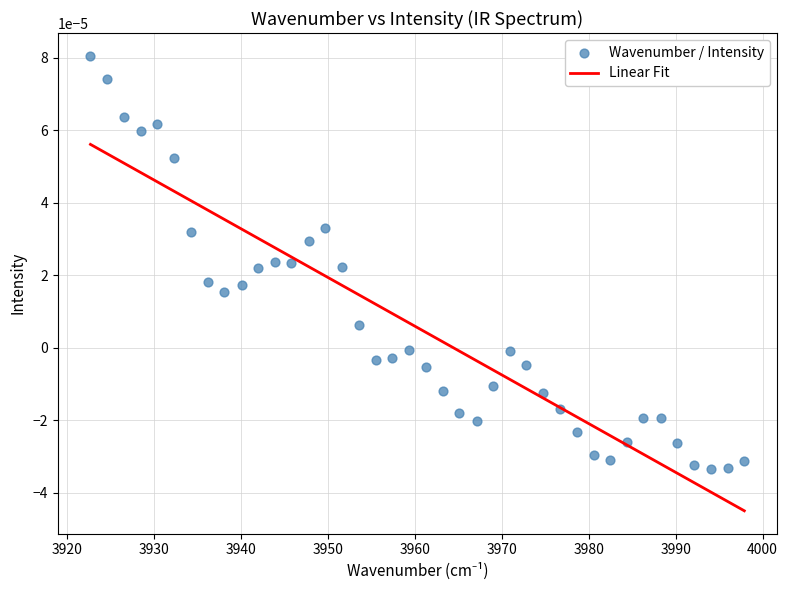

What is the range of X values (max minus min)?

75.2